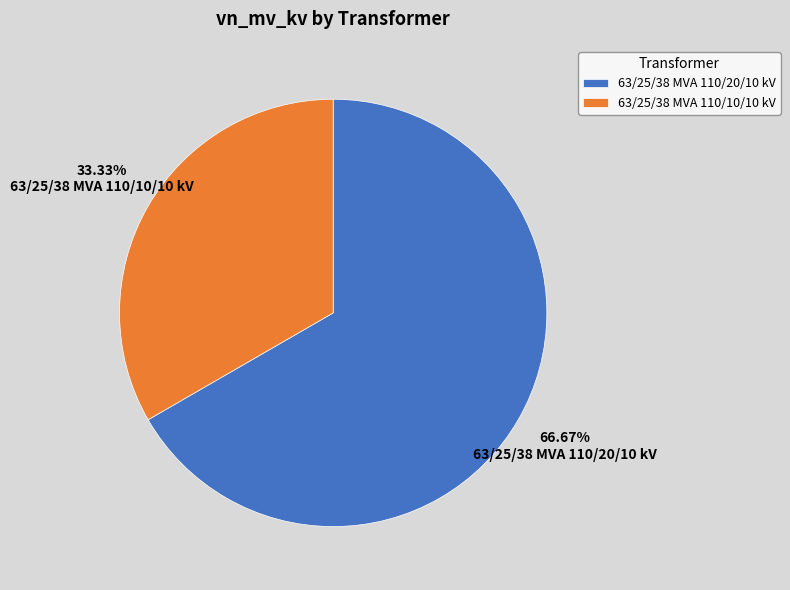

How many segments does this pie chart have?

2